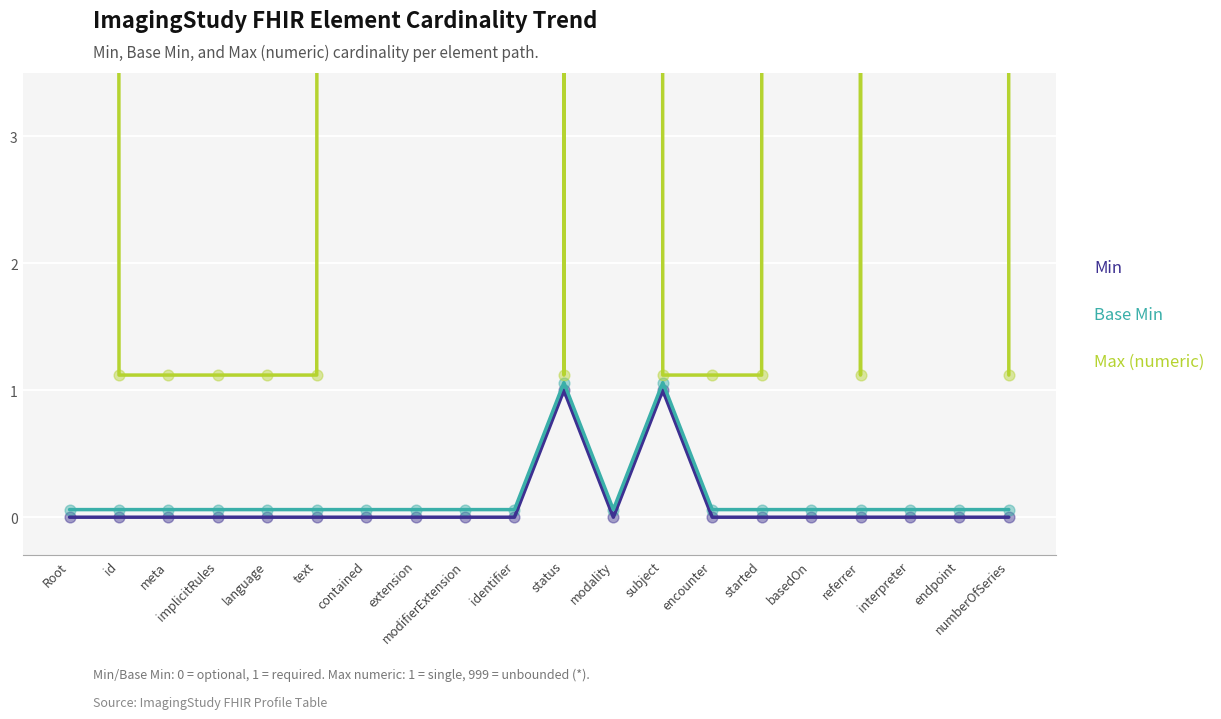

Which series has the largest total across all categories?

Max (numeric)